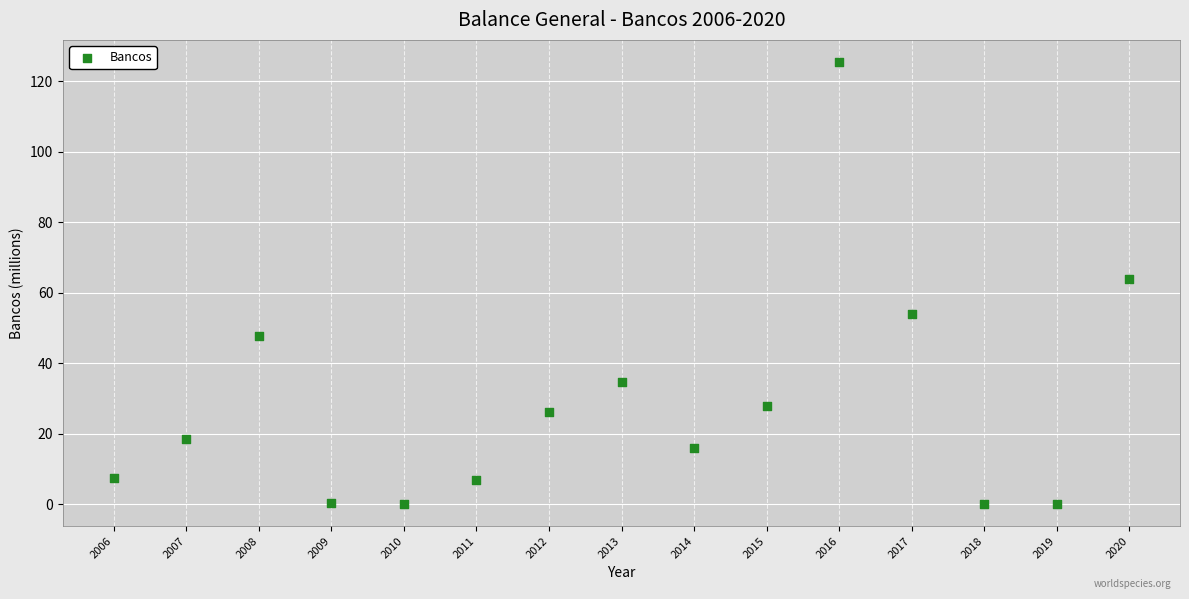

What is the range of X values (max minus min)?

14.0